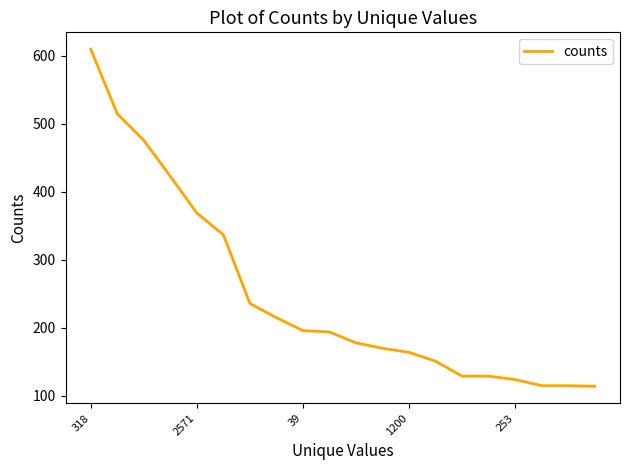

What is the difference between the maximum and minimum values?

496